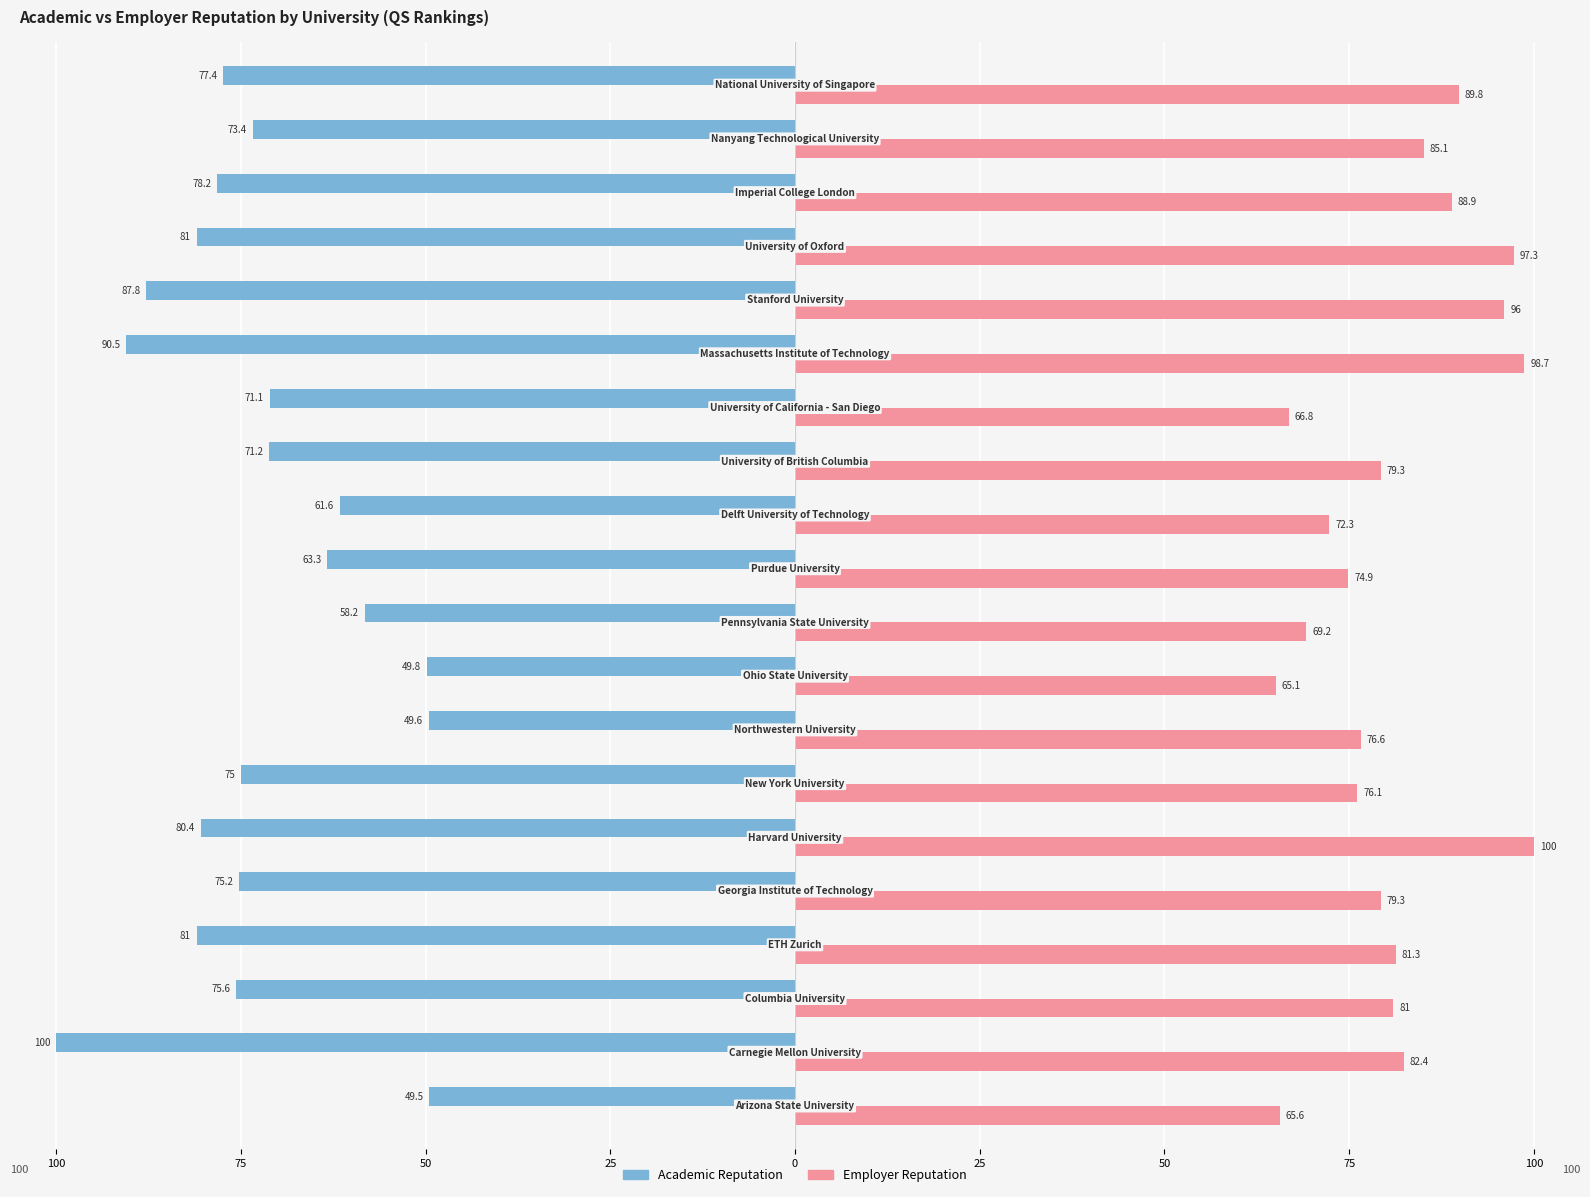

What are all the series names shown in the legend?

Academic Reputation, Employer Reputation